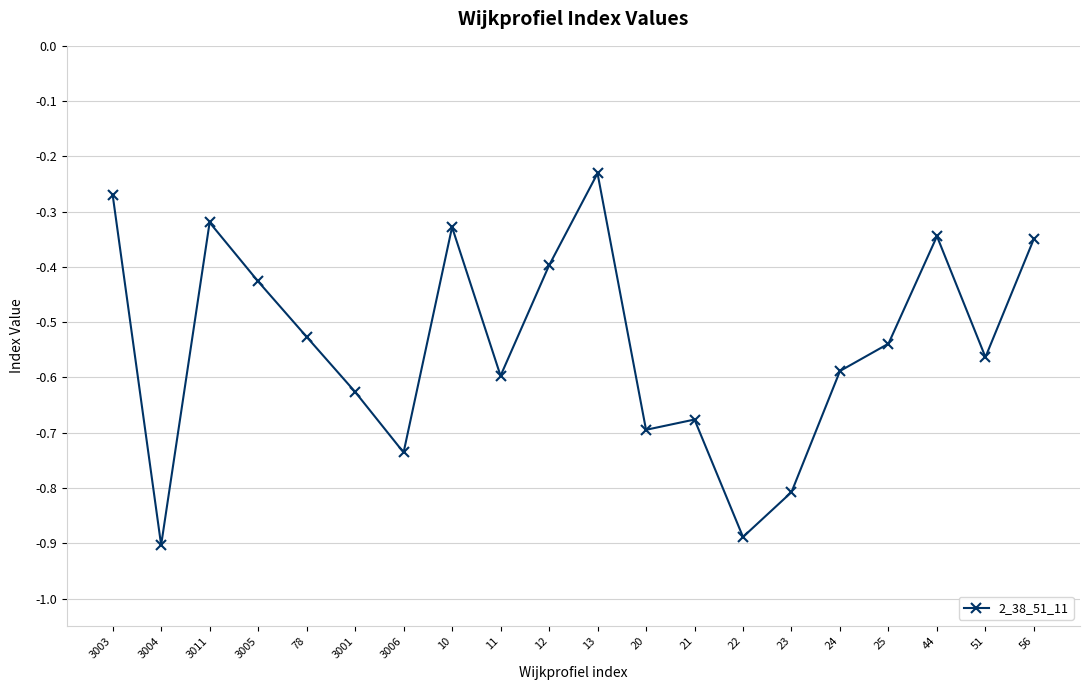

What is the difference between the maximum and second lowest values?

0.7